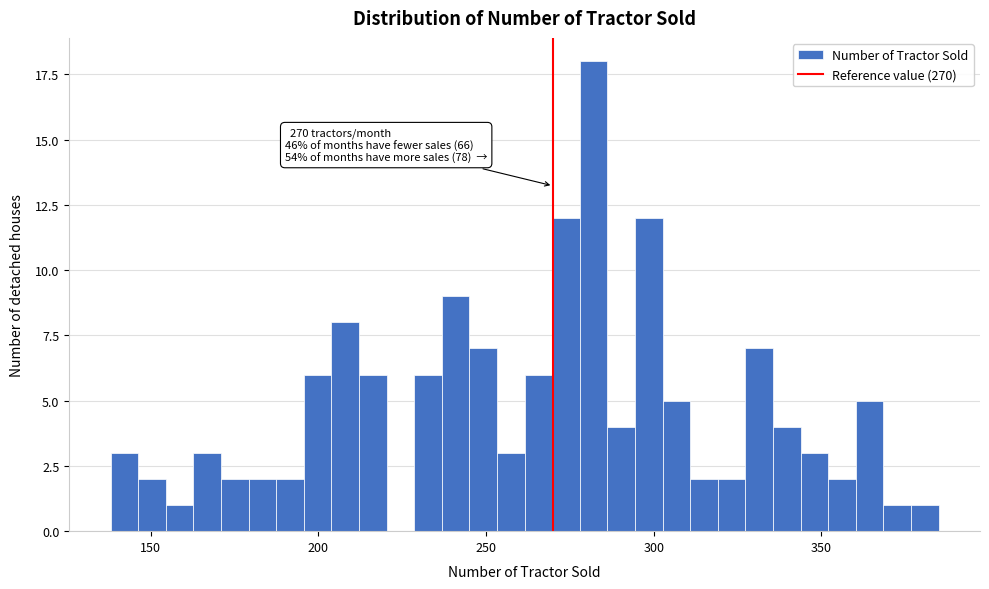

Read against the x-axis, roughly where is the centre of the tallest bar?

280